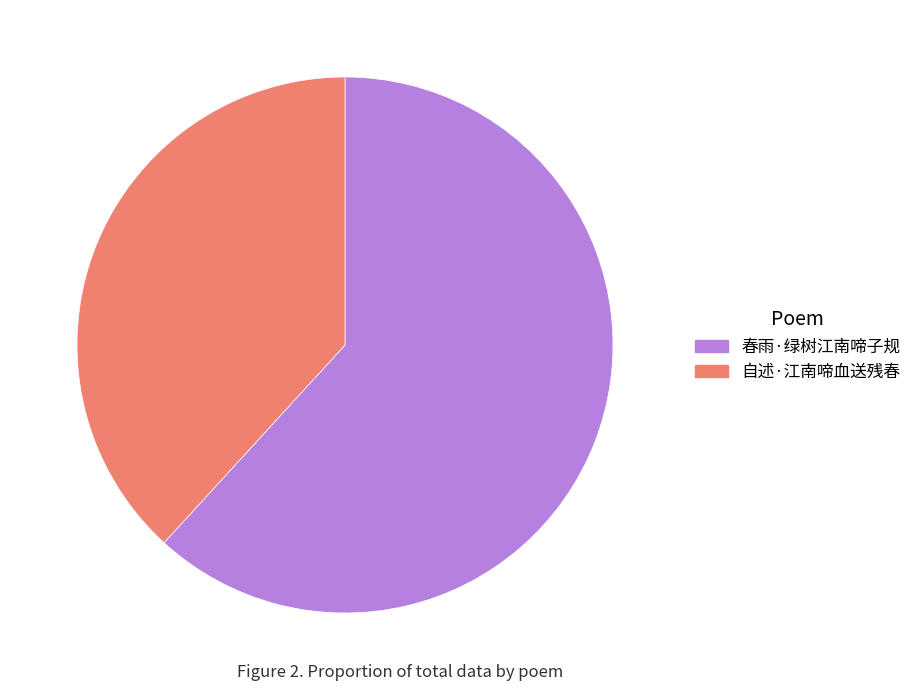

Do 自述·江南啼血送残春 and 春雨·绿树江南啼子规 together represent more than half of the pie?

Yes